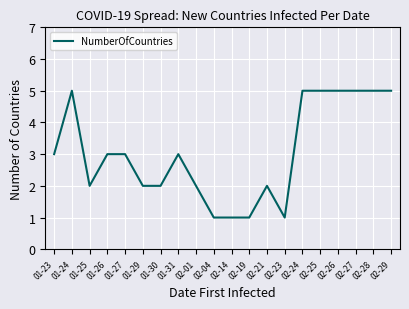

Reading right to left, what are all the values shown in this chart?

02-29=5	02-28=5	02-27=5	02-26=5	02-25=5	02-24=5	02-23=1	02-21=2	02-19=1	02-14=1	02-04=1	02-01=2	01-31=3	01-30=2	01-29=2	01-27=3	01-26=3	01-25=2	01-24=5	01-23=3